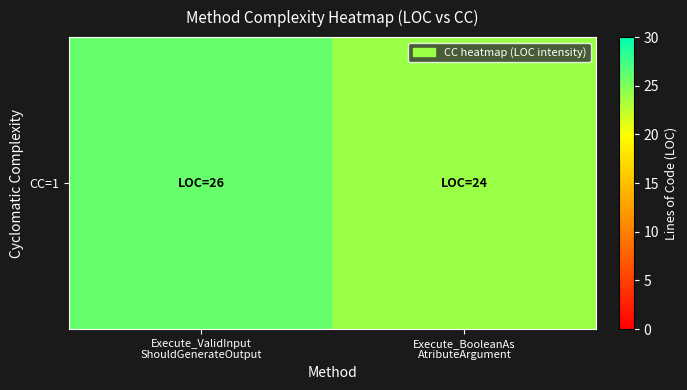

What is the smallest value displayed?

24